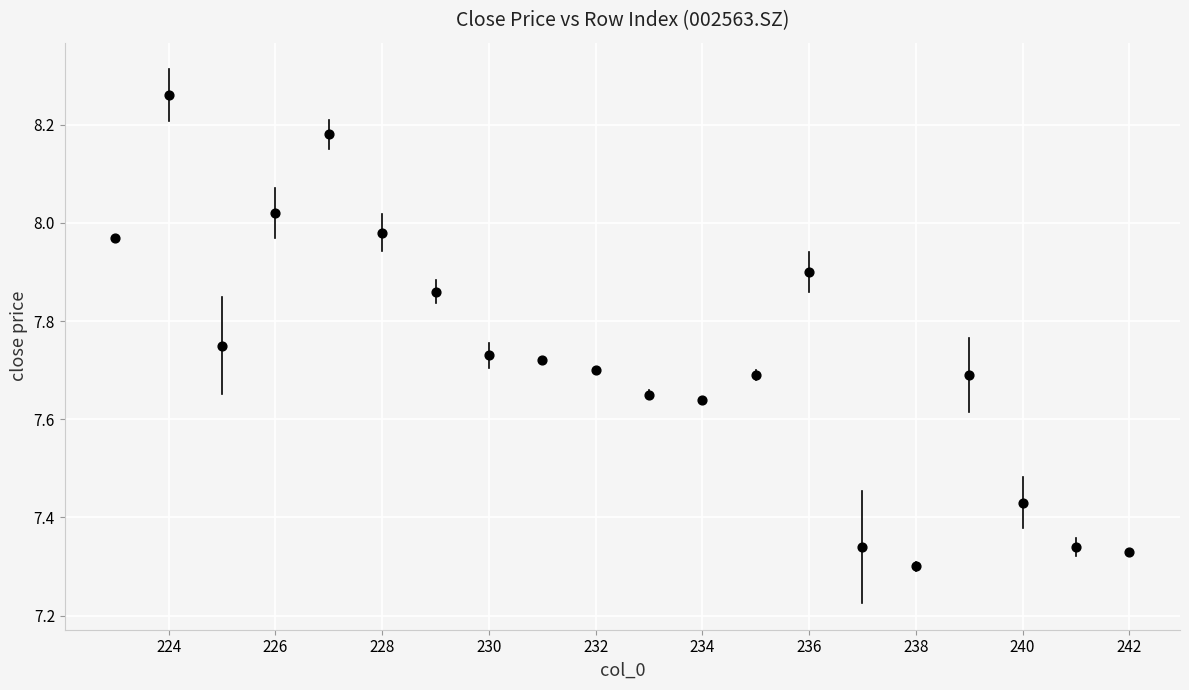

What is the range of X values (max minus min)?

19.0